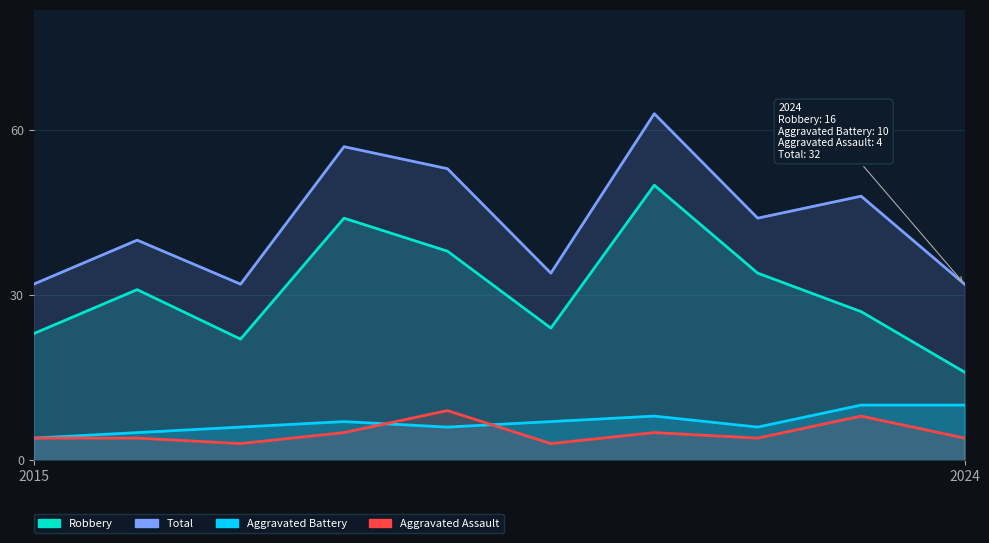

Between 2019 and 2023, which series saw the biggest shift?

Robbery